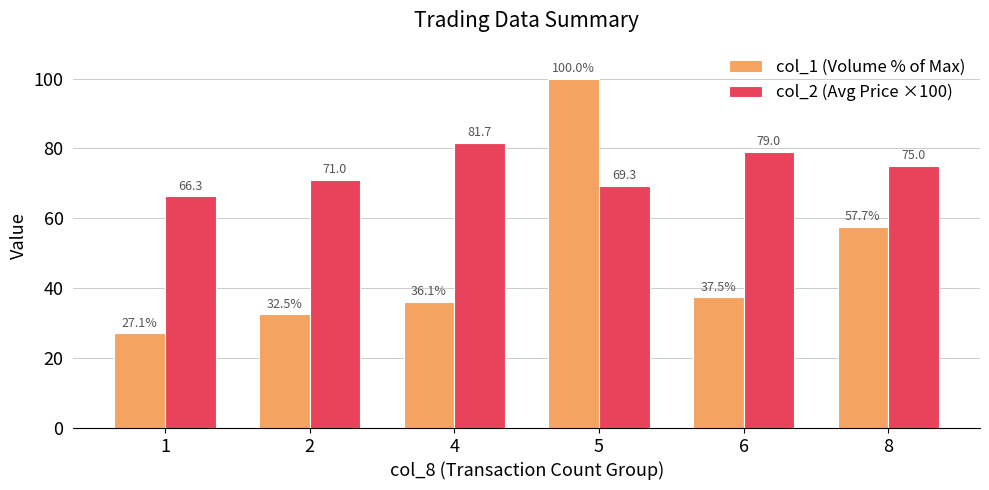

What is the difference between the maximum and minimum values in the col_1 (Volume % of Max) series?

72.9